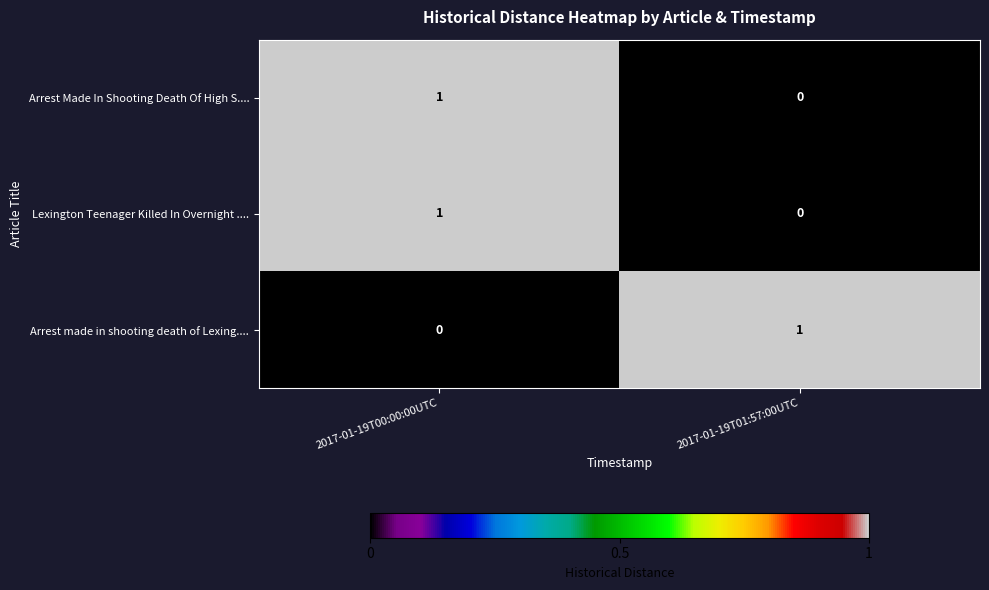

List the labels in order of Arrest made in shooting death of Lexing.... value, smallest first.

2017-01-19T00:00:00UTC, 2017-01-19T01:57:00UTC